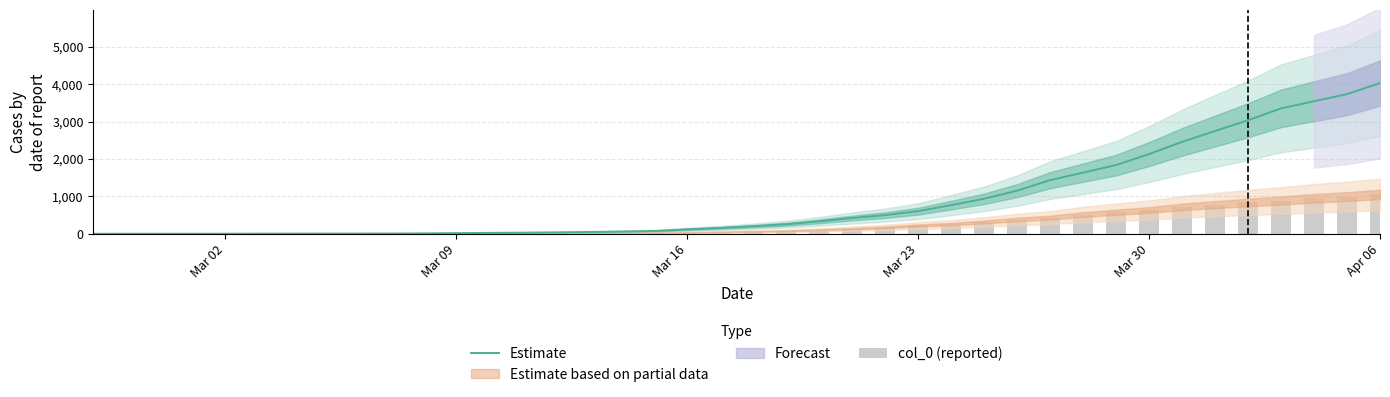

At which label does Estimate reach its peak?

Apr 06